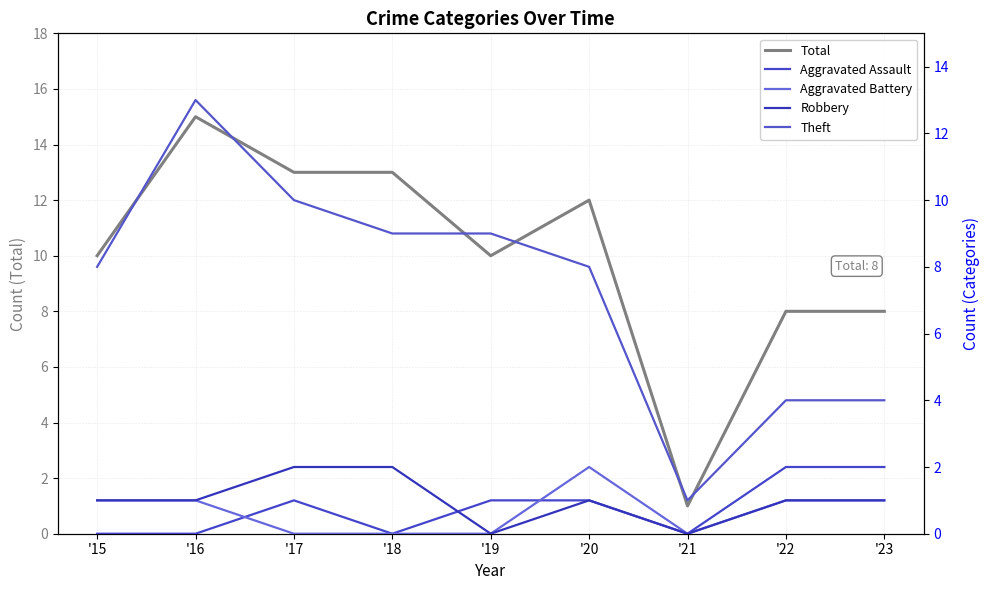

What is the total value across all series at '21?

2